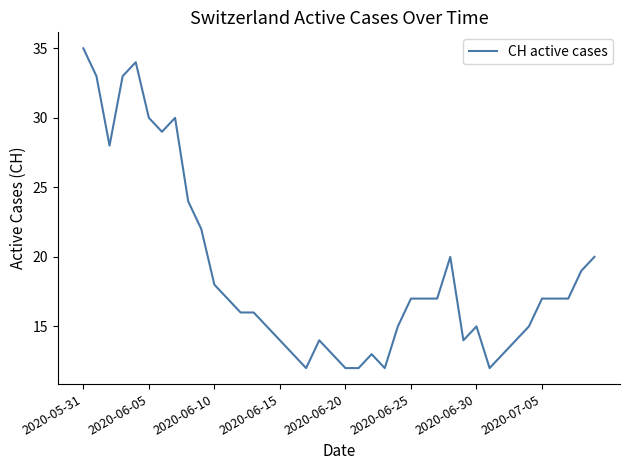

What is the difference between the maximum and minimum values?

23